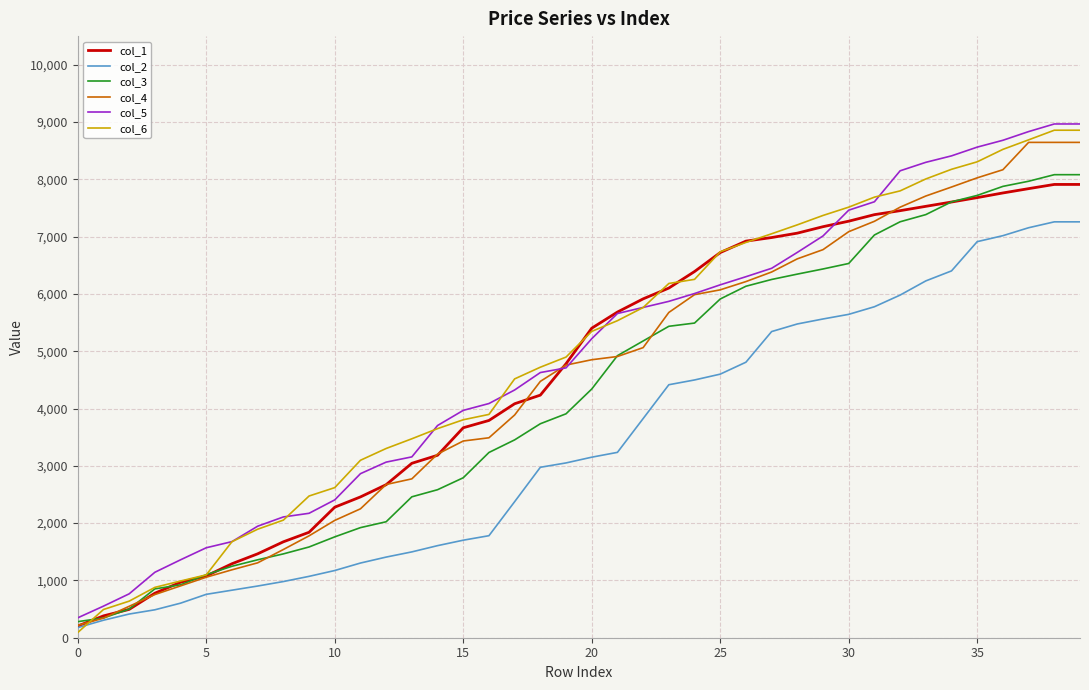

What is the maximum value shown in the chart?

8966.5